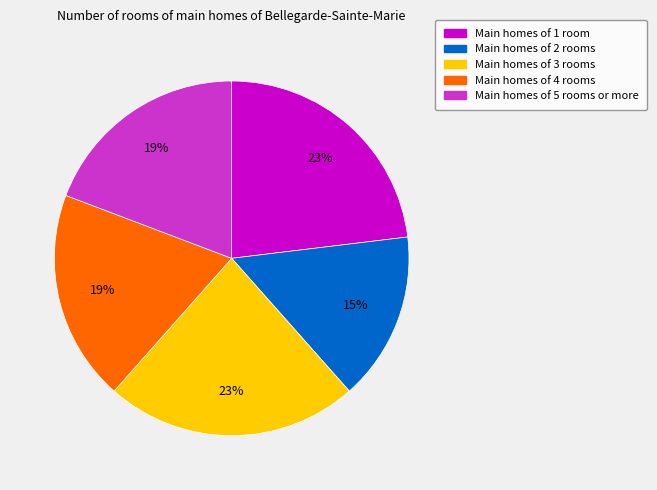

Does any single category account for the majority?

No